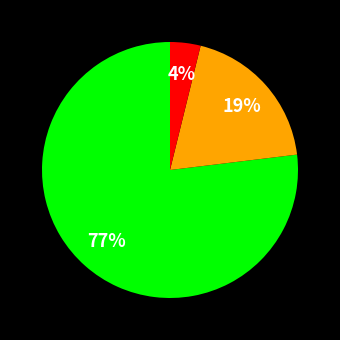

To the nearest percent, what is the average slice percentage?

33%